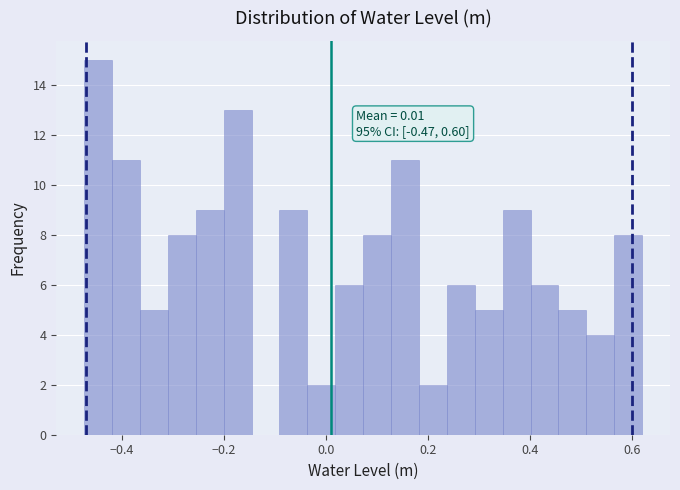

Read against the x-axis, roughly where is the centre of the tallest bar?

-0.44